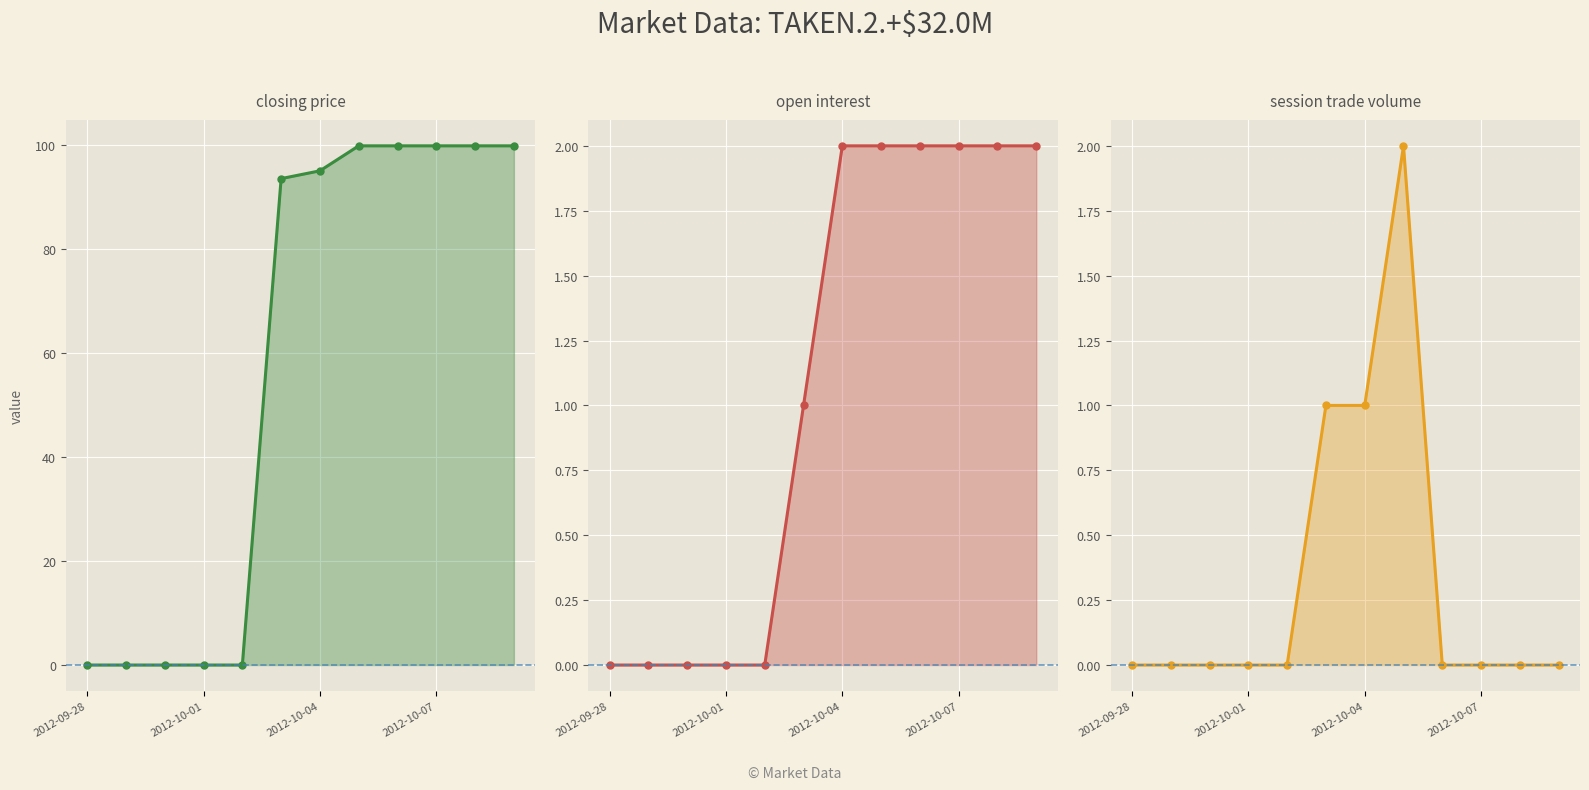

What is the difference between the second highest and minimum values in the session trade volume series?

1.0